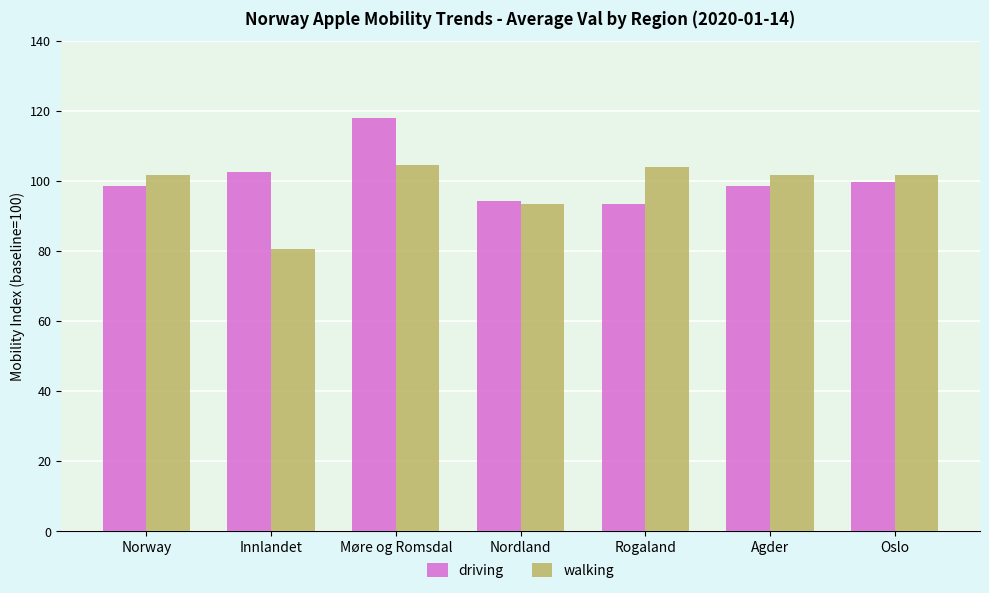

True or false: driving has a value of 102.6 at Innlandet.

True